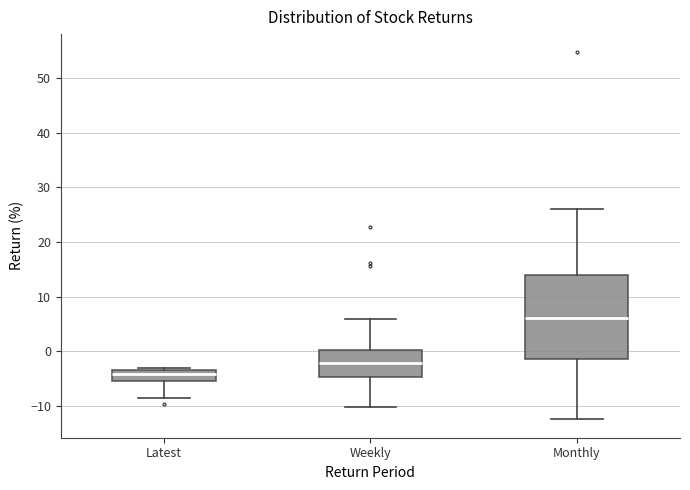

Which box has the lowest median line?

Latest